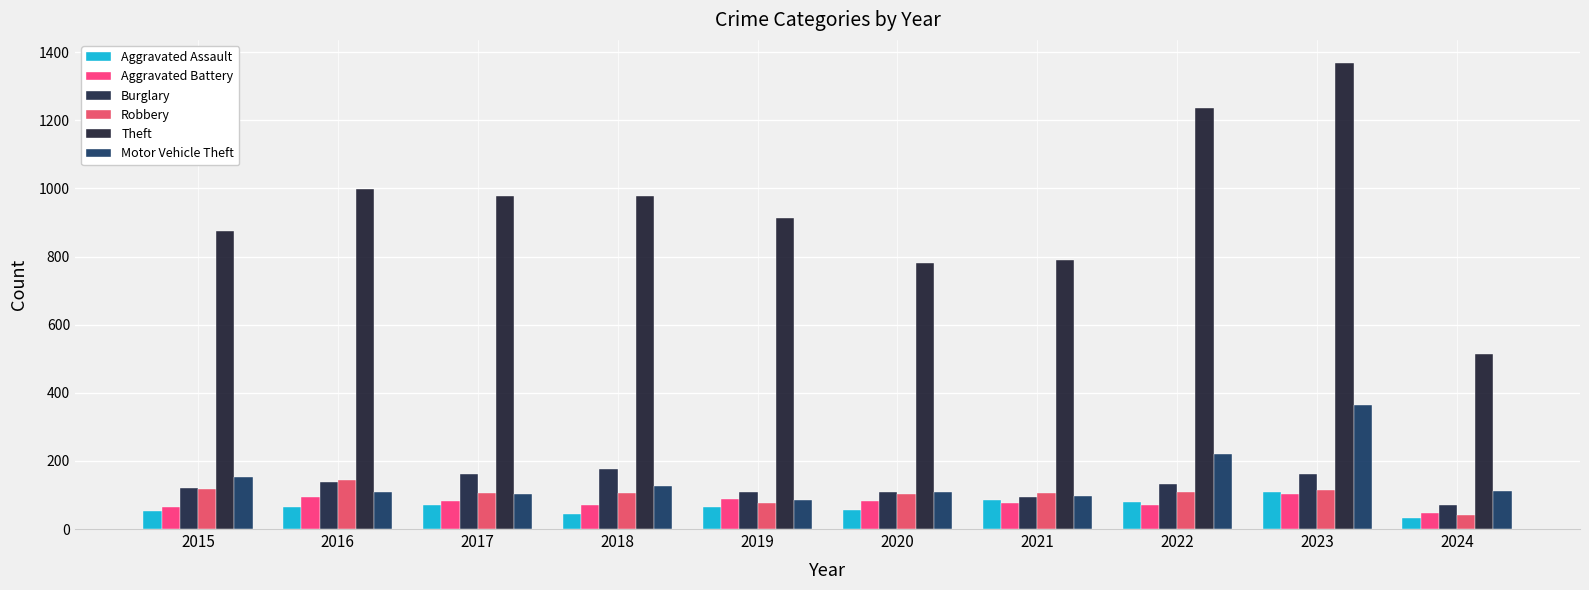

Where does the Aggravated Battery series first go above 82?

2016